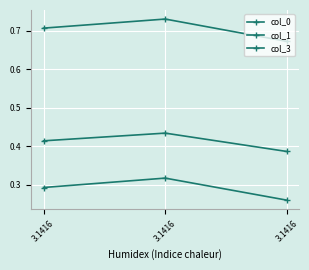

Does the chart have visible grid lines?

Yes